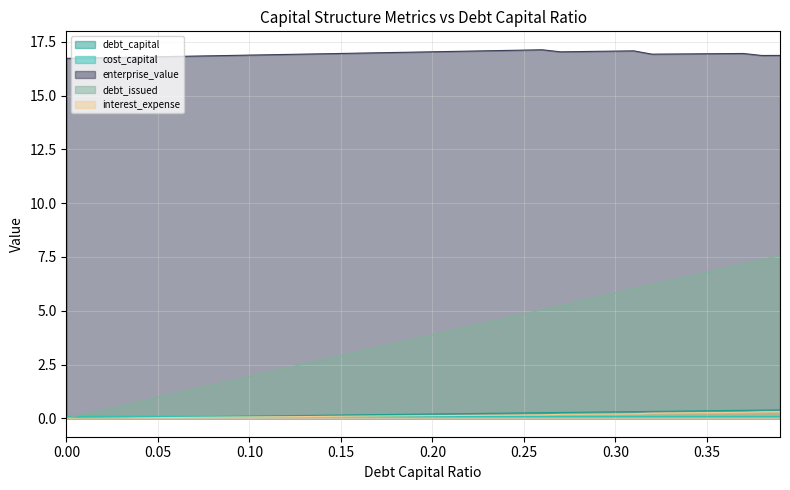

What is the label of the 24th point from the right?

0.16